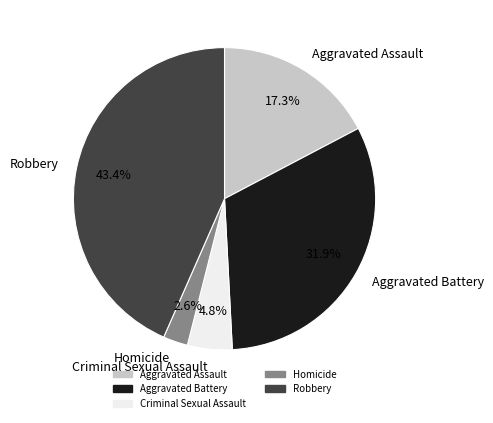

What is the smallest slice in the pie chart?

Homicide